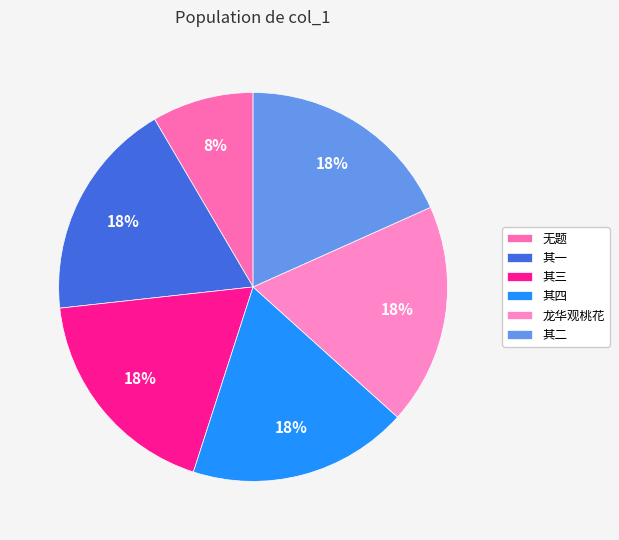

Which slice is the smallest?

无题